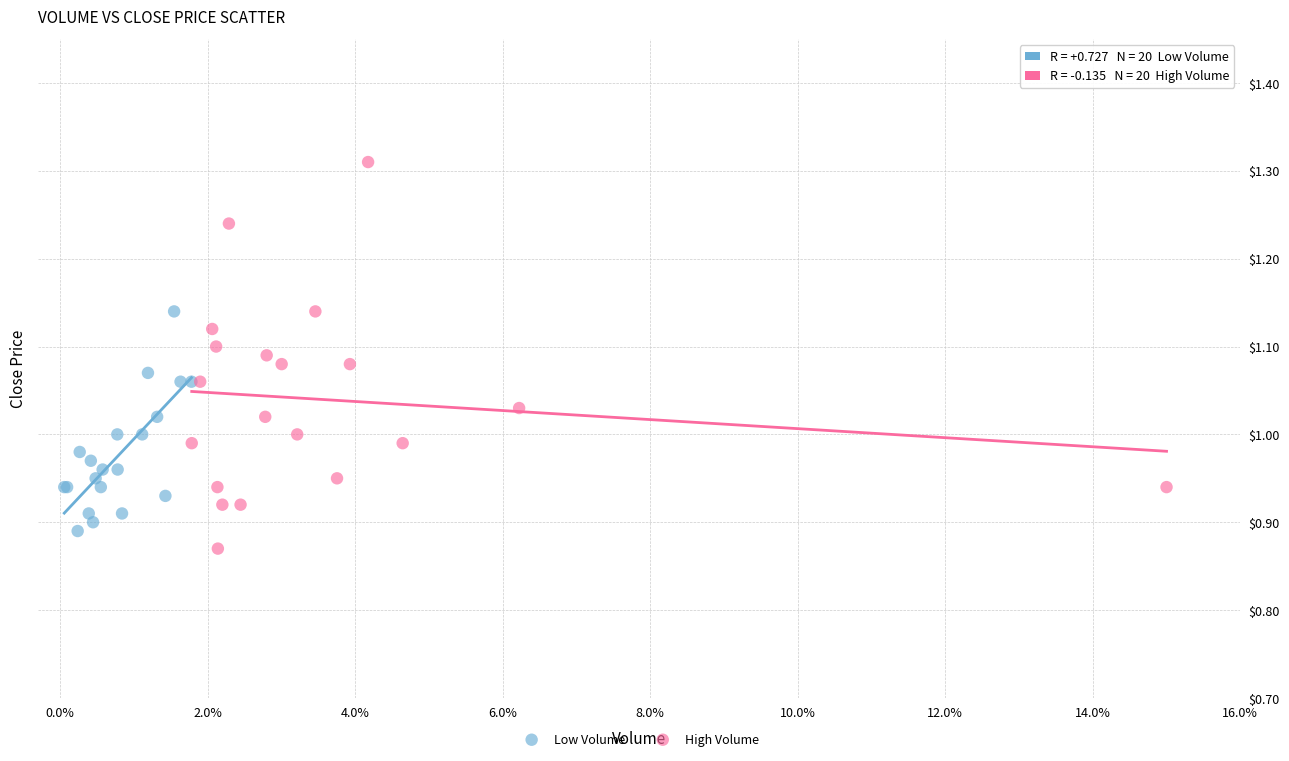

Which series reaches the minimum Y coordinate?

High Volume